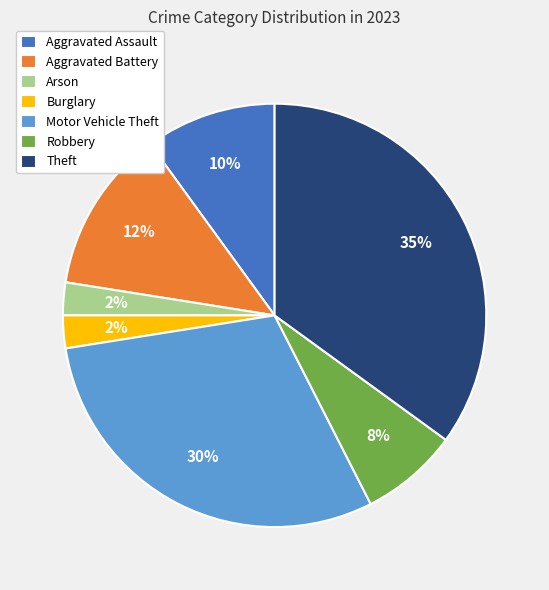

Which has a higher value, Theft or Motor Vehicle Theft?

Theft